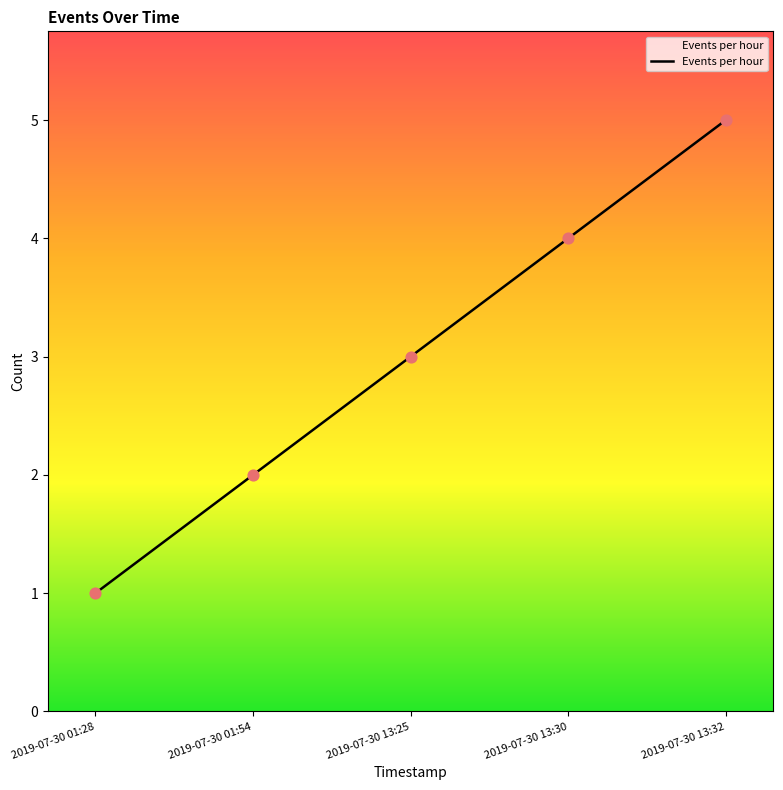

Approximately how many times larger is the value at 2019-07-30 13:32 compared to 2019-07-30 01:54?

2.5